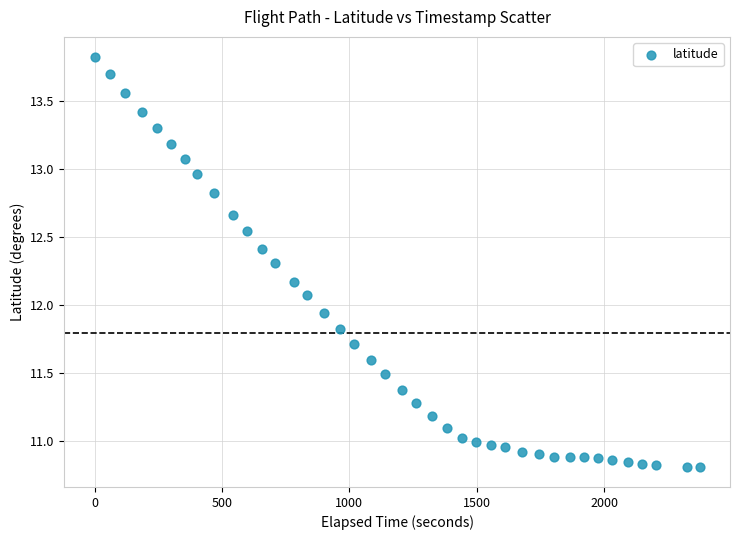

What is the range of Y values (max minus min)?

3.0